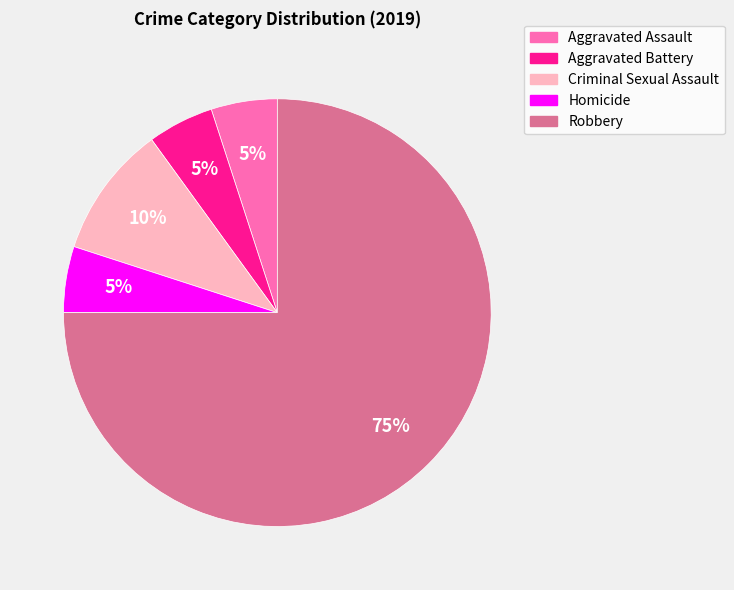

Does Robbery account for over 50% of the chart?

Yes